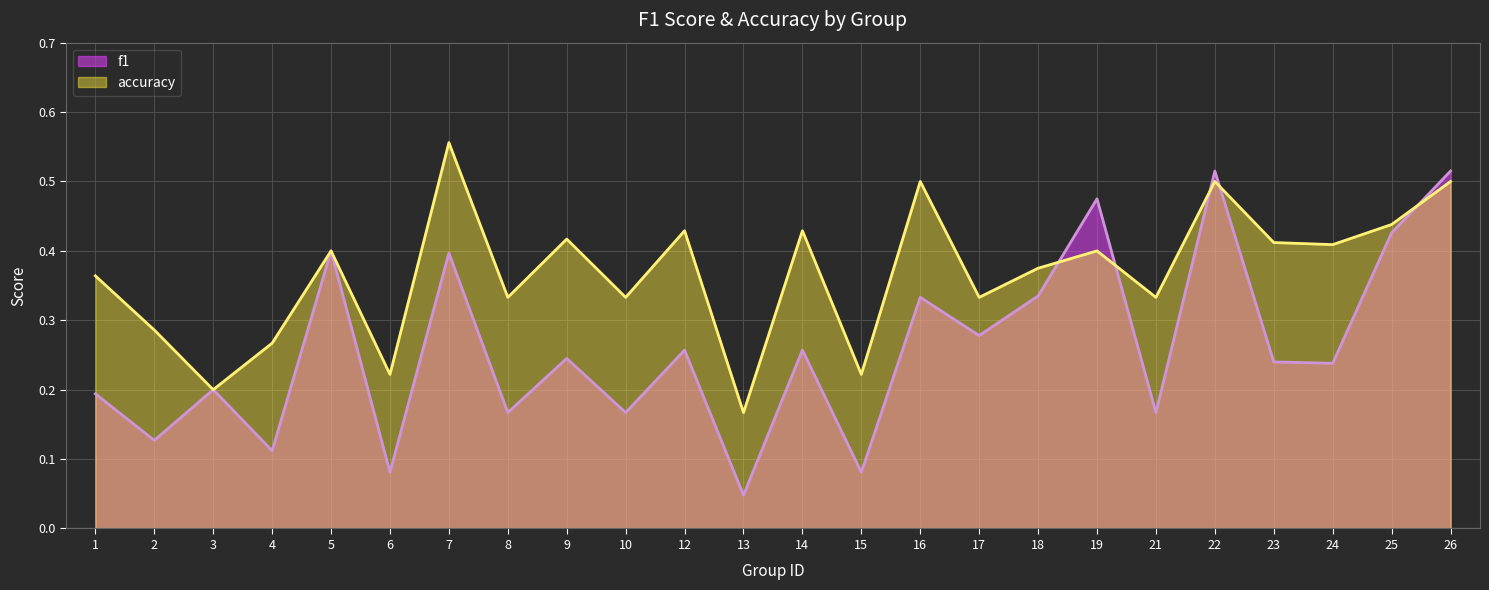

How many lines are shown in the chart?

2